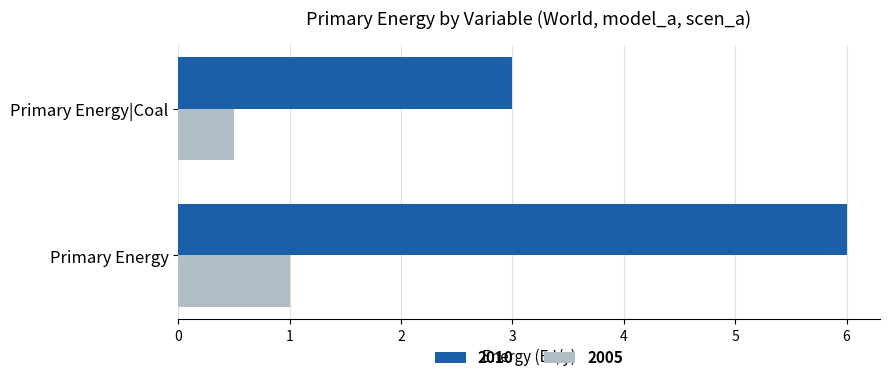

Which series has the widest spread of values?

2010